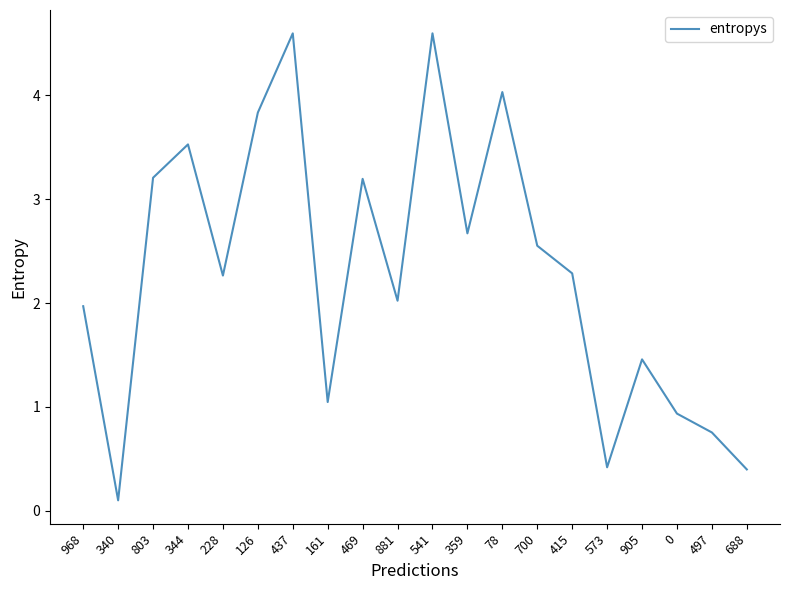

What is the maximum value shown in the chart?

4.6